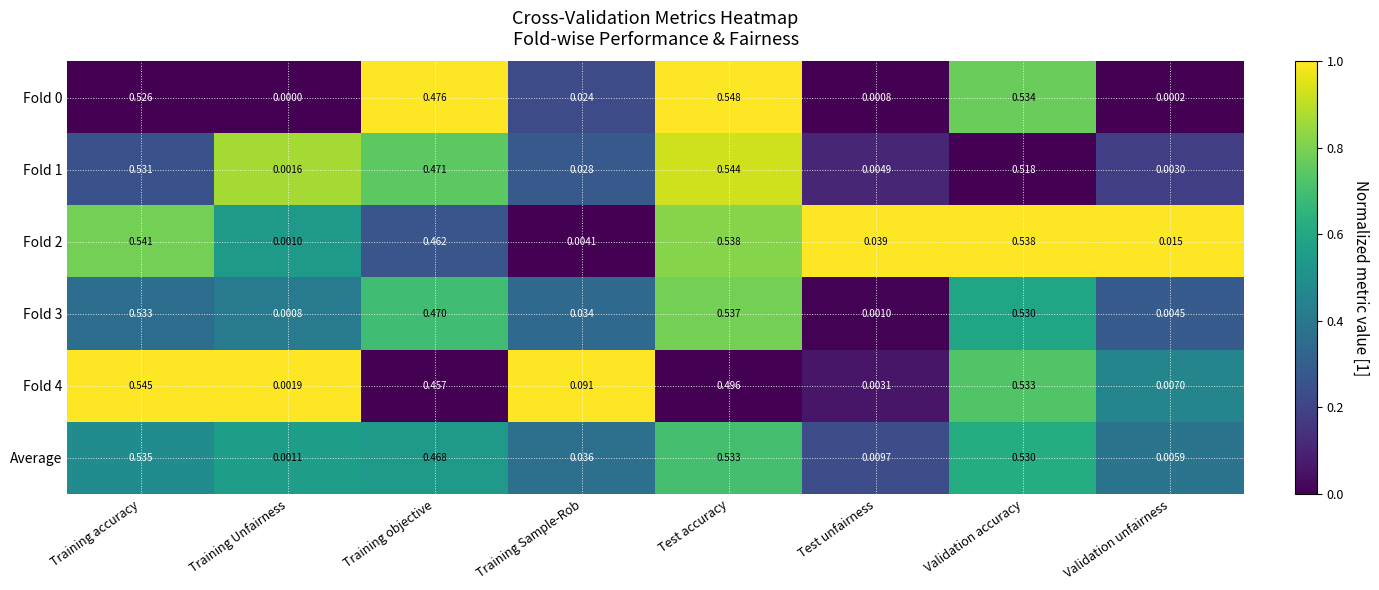

At which category is the sum across all series the highest?

Training accuracy